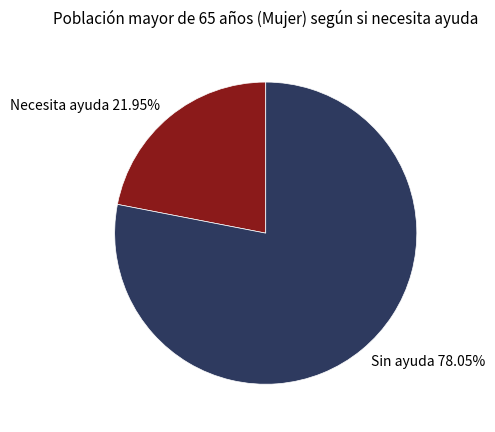

To the nearest percent, what is the combined percentage of Sin ayuda and Necesita ayuda?

100%